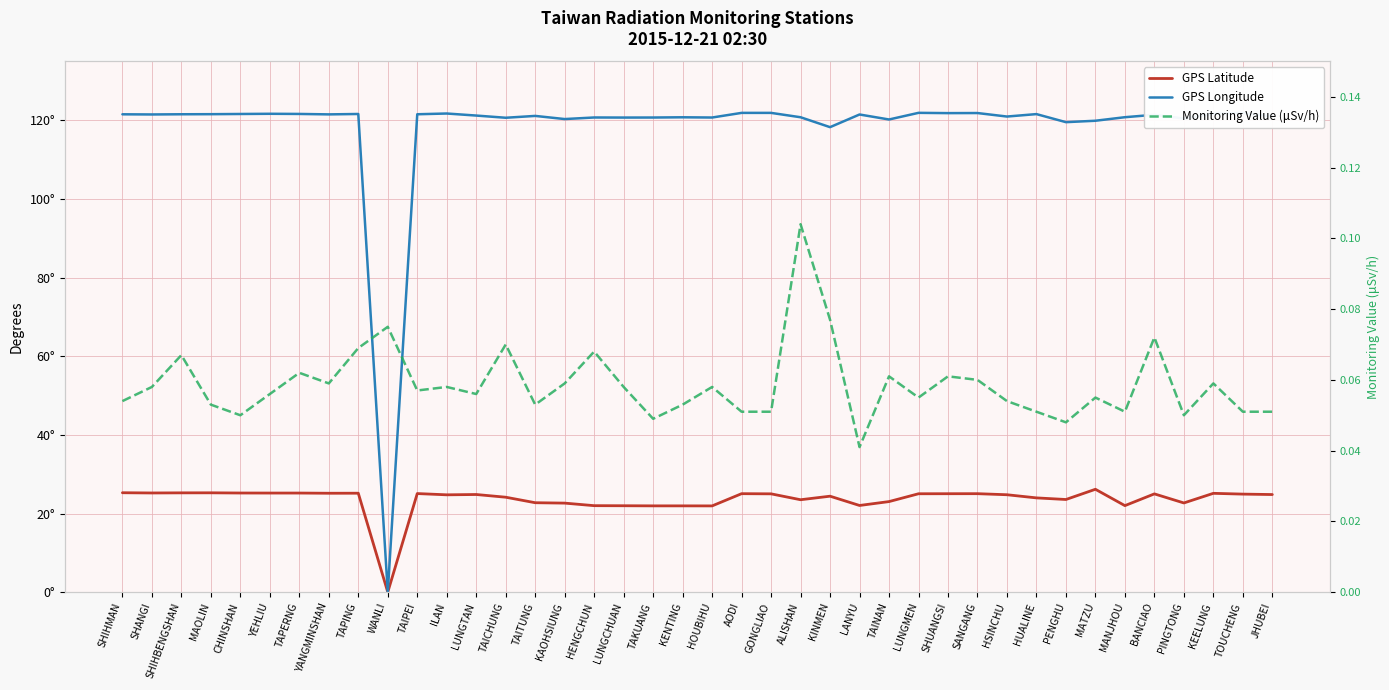

How many interior local peaks does the GPS Longitude series have?

12